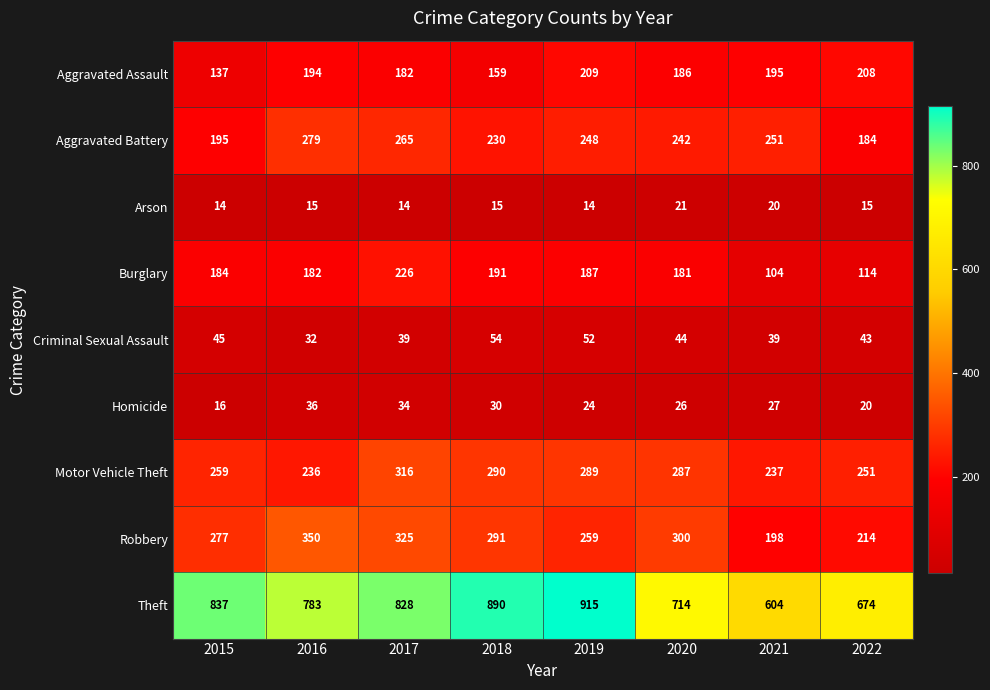

Between 2021 and 2022, which series saw the biggest shift?

Theft